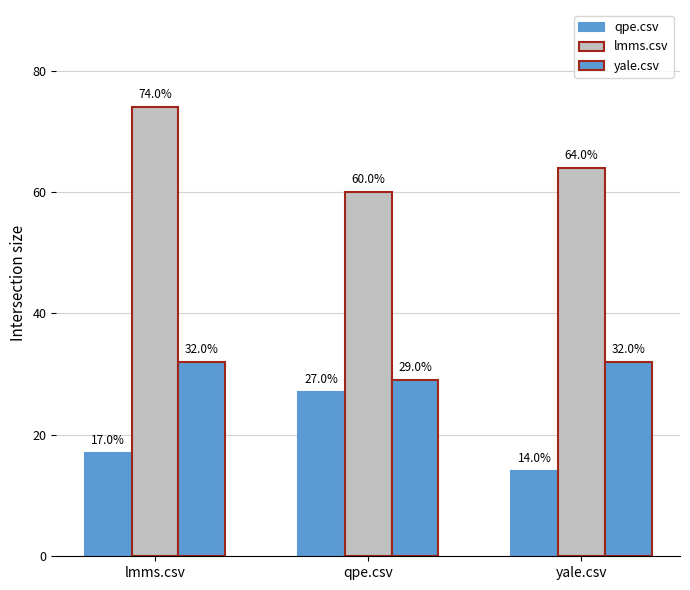

Does the chart contain any negative values?

No